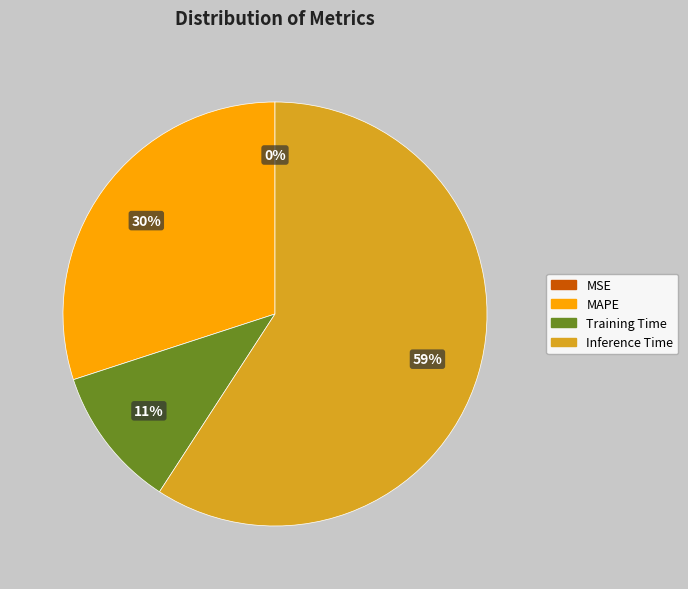

Which slice is the largest?

Inference Time